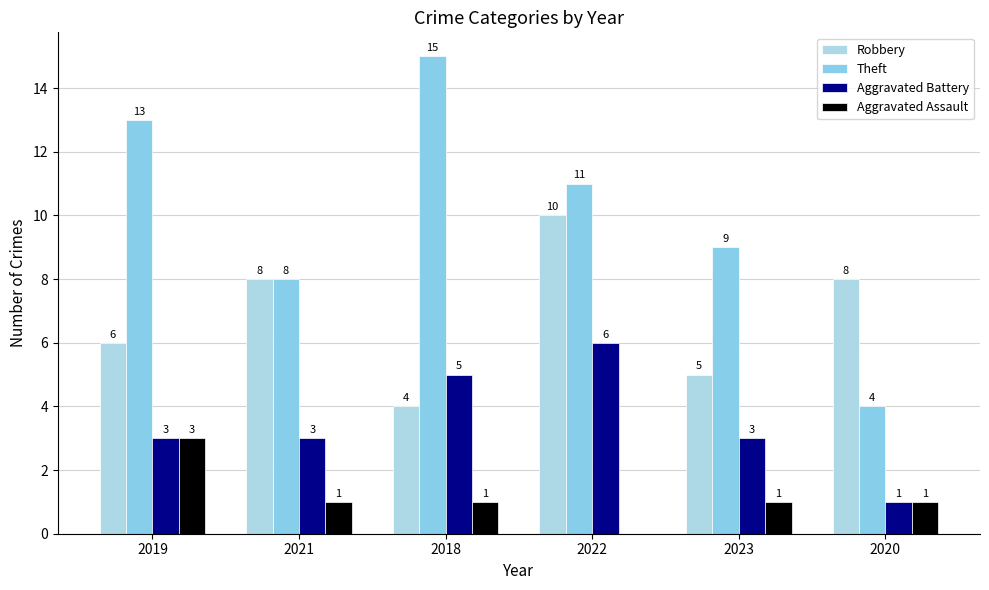

Are the bars grouped side by side (vs. stacked)?

Yes